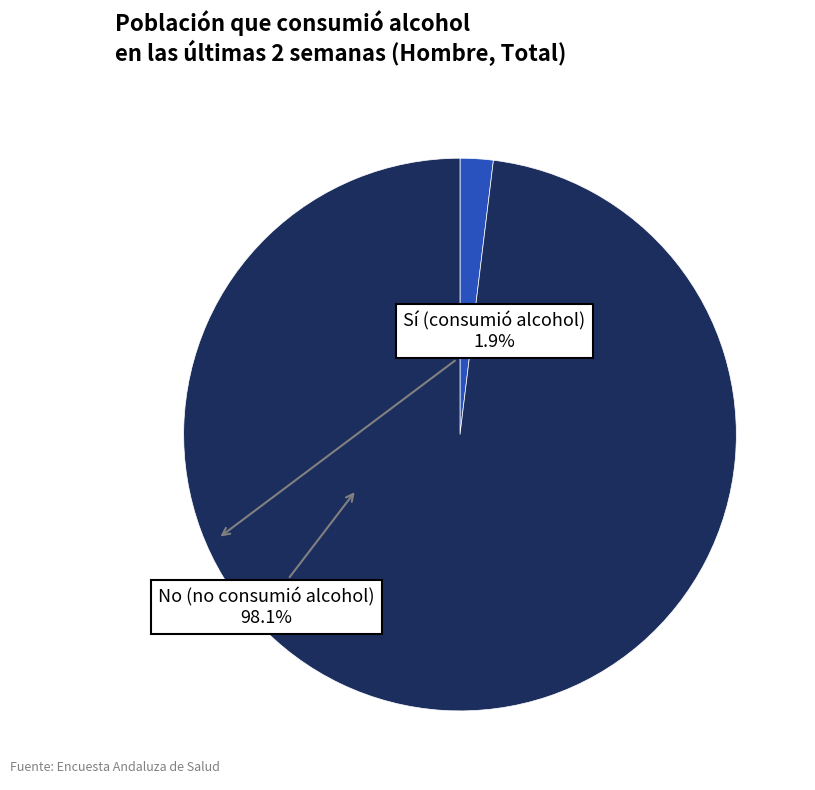

How many segments does this pie chart have?

2